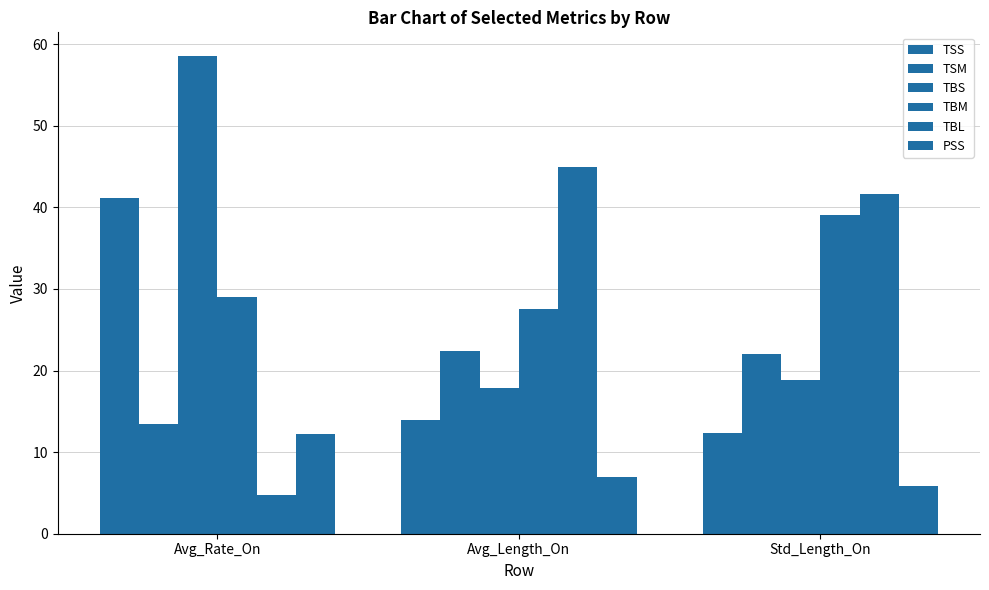

What is the difference between the maximum and minimum values in the TBL series?

40.3